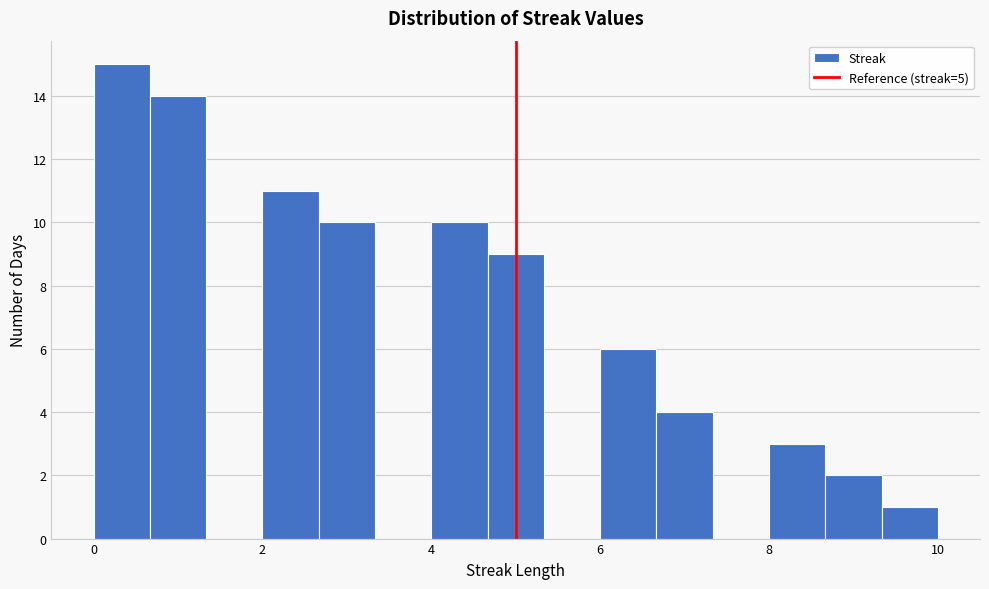

Around what value on the x-axis is the tallest bar? Give the approximate position of its centre, as read against the axis.

0.4